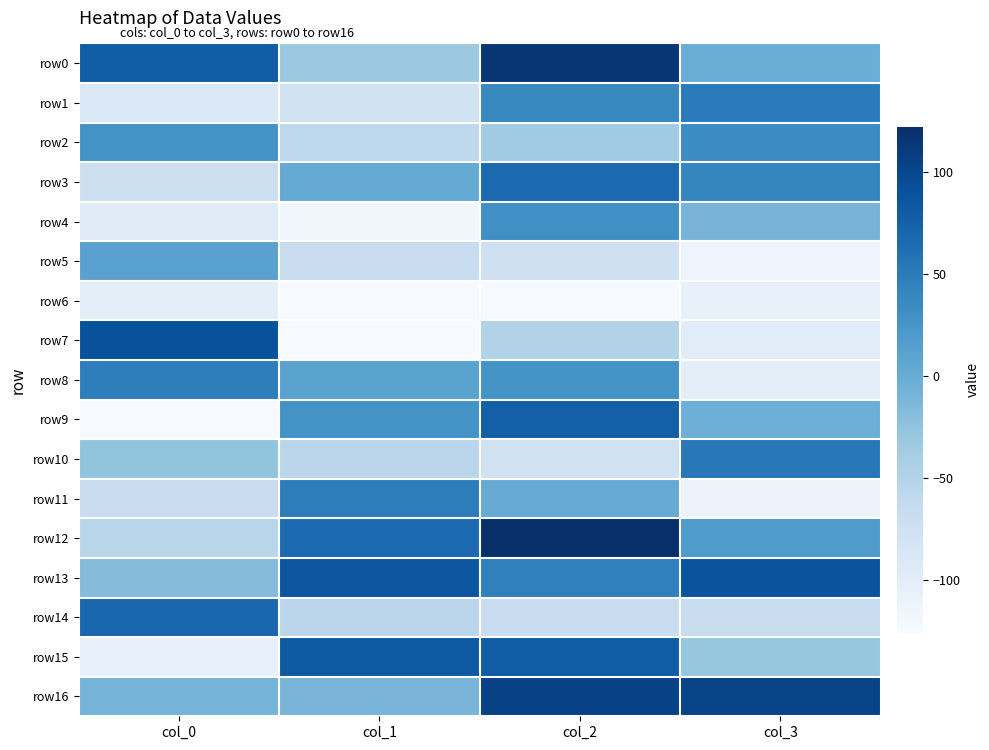

What is the difference between the highest and lowest values at col_1?

212